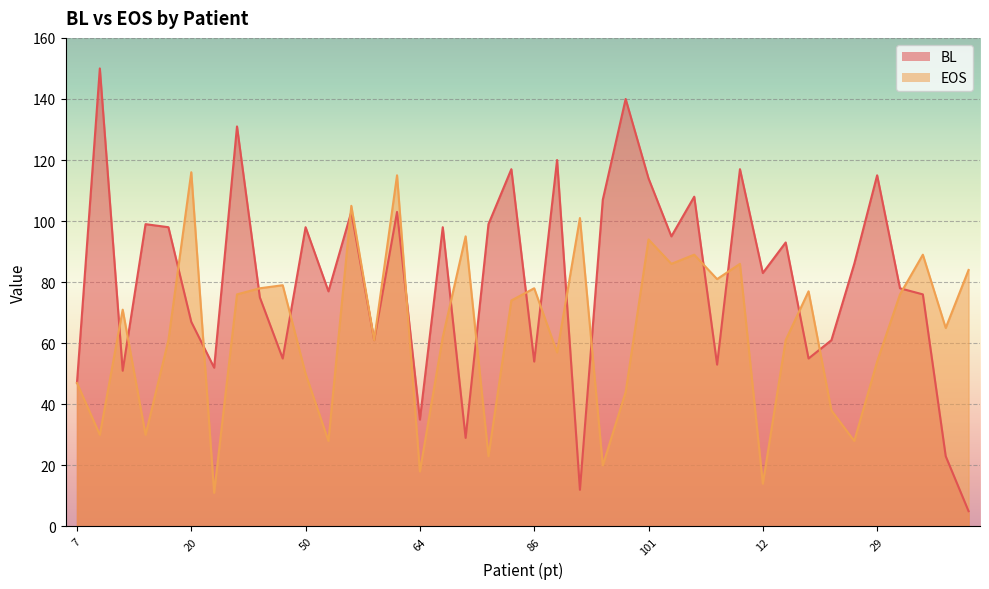

What is the sum of the EOS values at 31 and 50?

139